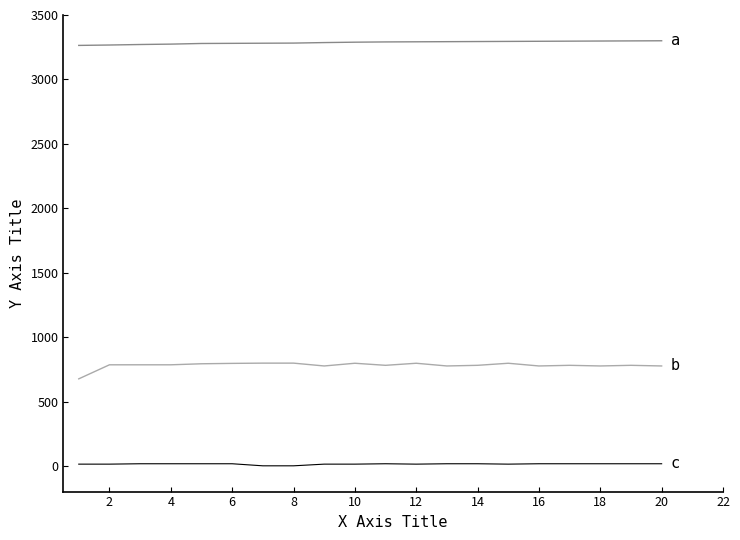

How many lines are shown in the chart?

3